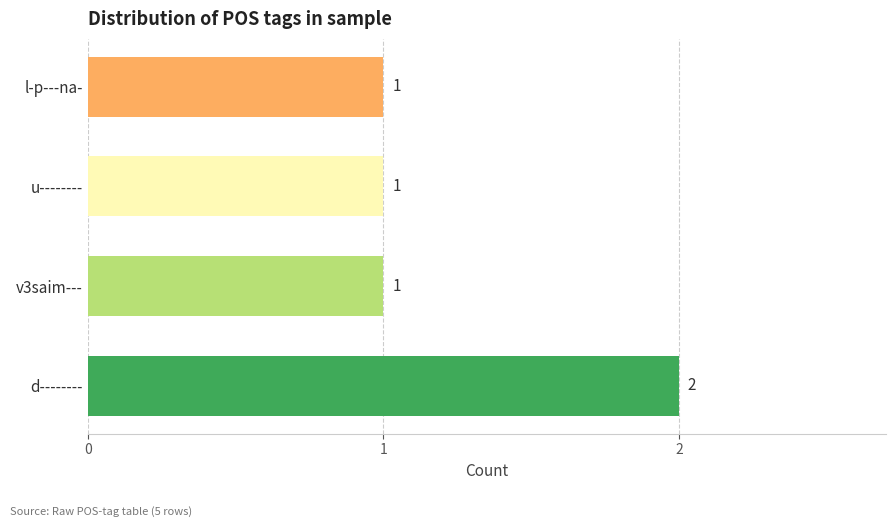

Does the chart contain any negative values?

No